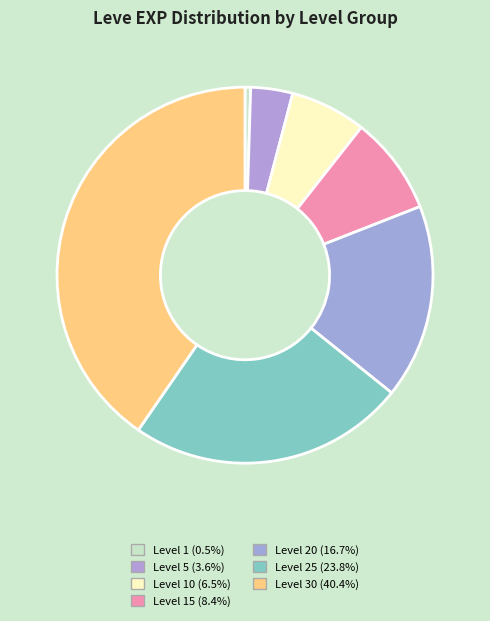

Count the number of slices in the pie.

7